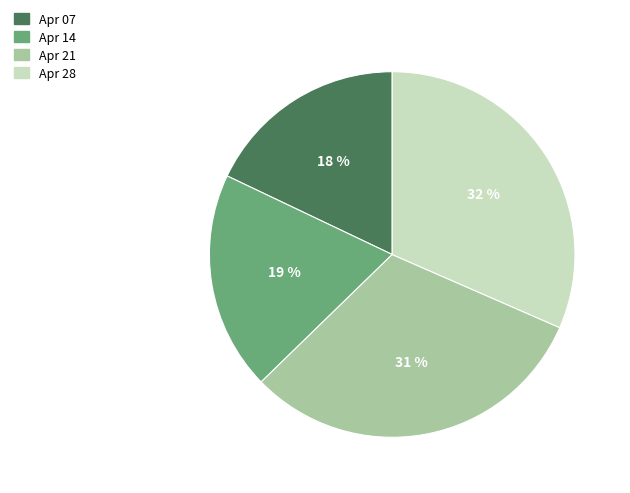

Does any single category account for the majority?

No